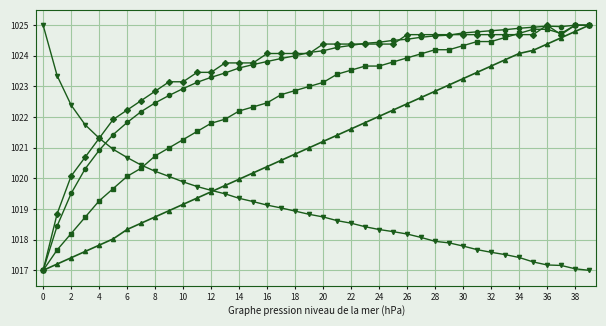

What is the greatest value displayed?

1025.0